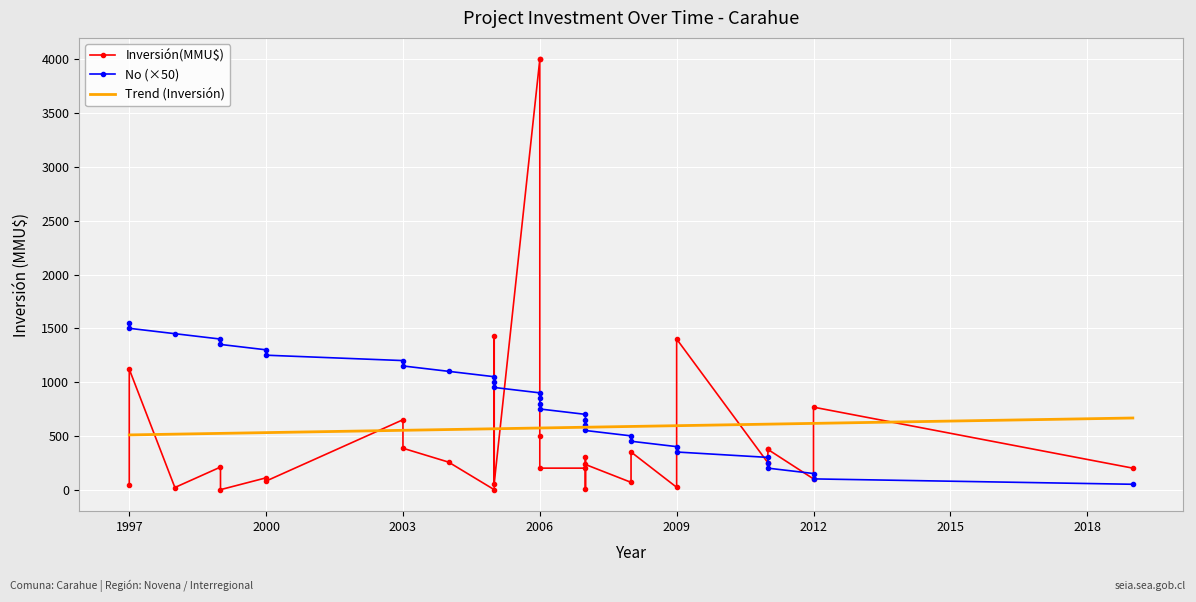

The value of Trend (Inversión) at 2018 is 659.0. True or false?

True